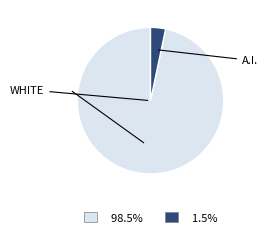

Is there a majority slice in this chart?

Yes